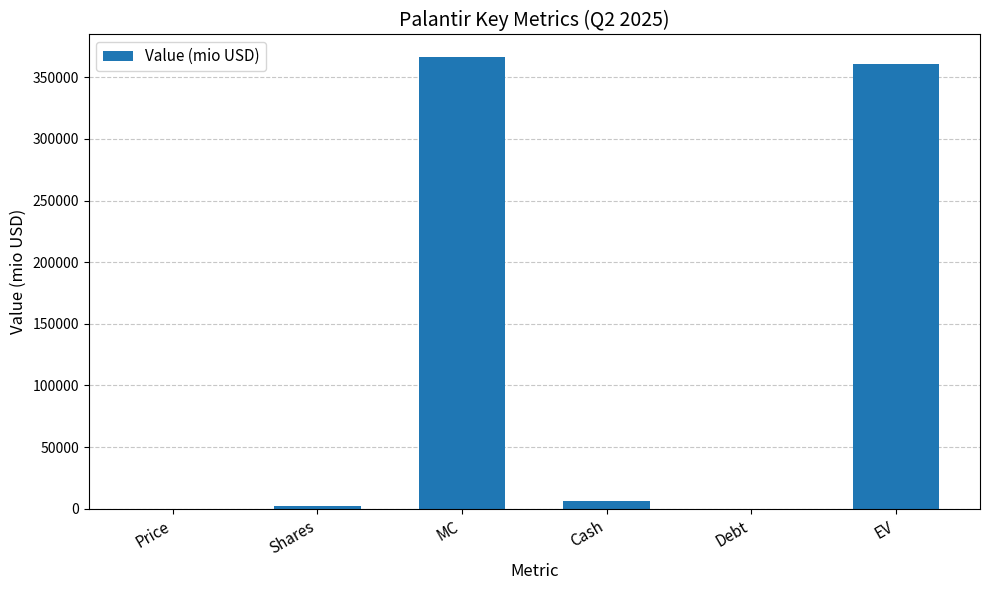

What is the change in value from Cash to EV?

+354454.9